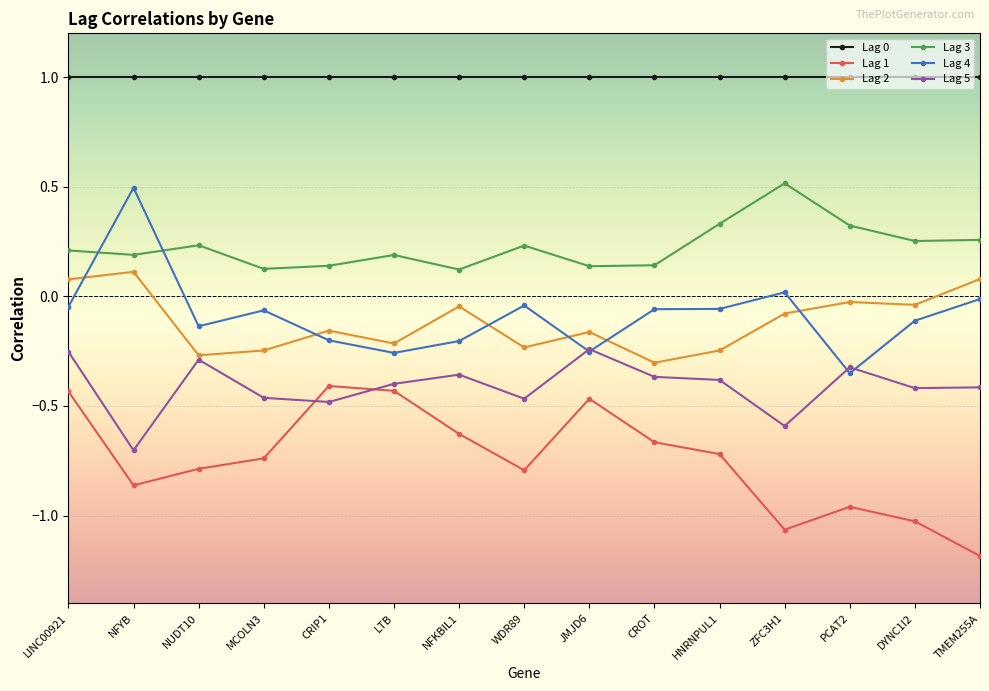

Where is Lag 1 nearest to the value 0?

CRIP1